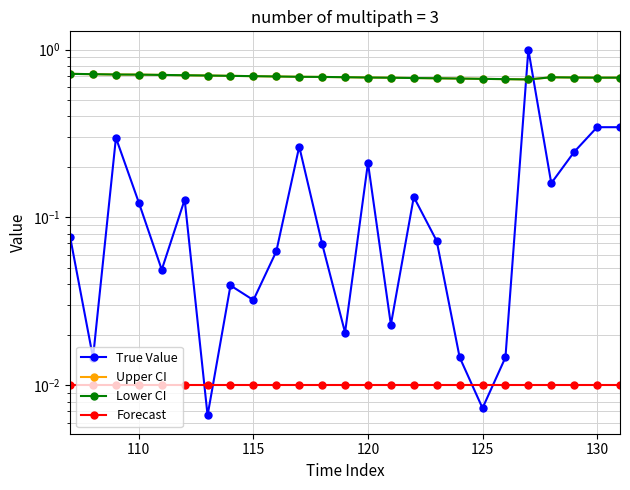

Reading left to right, list all the values displayed in this chart.

True Value: 0.1	0.0	0.3	0.1	0.0	0.1	0.0	0.0	0.0	0.1	0.3	0.1	0.0	0.2	0.0	0.1	0.1	0.0	0.0	0.0	1.0	0.2	0.2	0.3	0.3
Upper CI: 0.7	0.7	0.7	0.7	0.7	0.7	0.7	0.7	0.7	0.7	0.7	0.7	0.7	0.7	0.7	0.7	0.7	0.7	0.7	0.7	0.7	0.7	0.7	0.7	0.7
Lower CI: 0.7	0.7	0.7	0.7	0.7	0.7	0.7	0.7	0.7	0.7	0.7	0.7	0.7	0.7	0.7	0.7	0.7	0.7	0.7	0.7	0.7	0.7	0.7	0.7	0.7
Forecast: 0.0	0.0	0.0	0.0	0.0	0.0	0.0	0.0	0.0	0.0	0.0	0.0	0.0	0.0	0.0	0.0	0.0	0.0	0.0	0.0	0.0	0.0	0.0	0.0	0.0